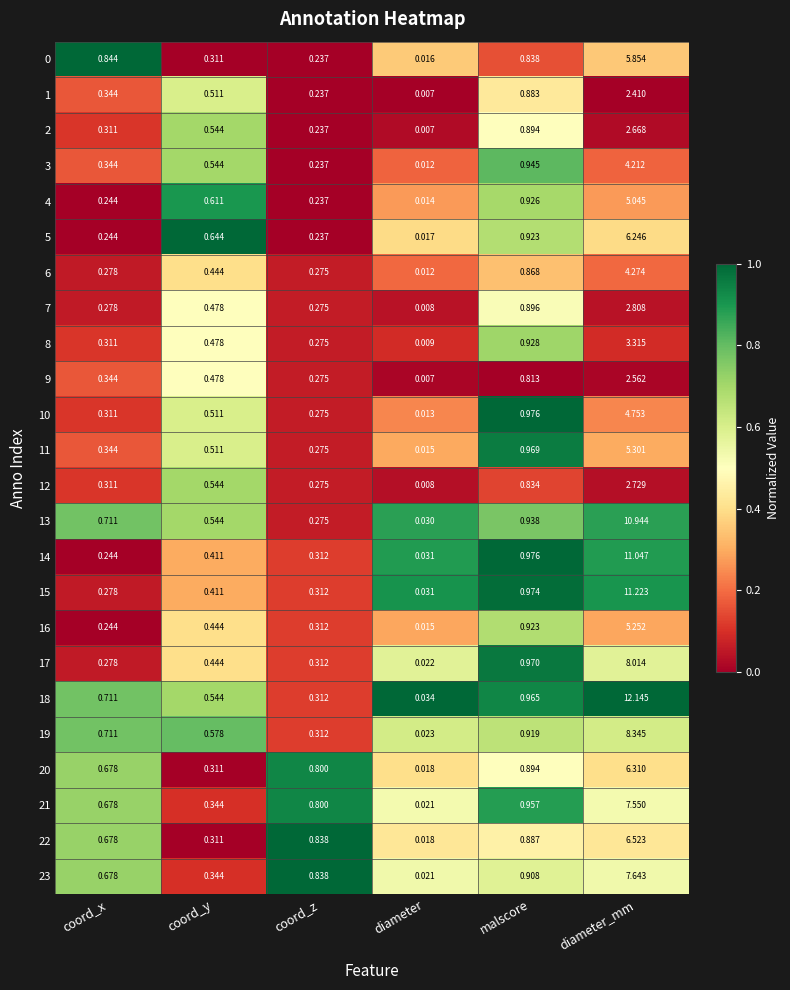

At which label is 0 closest to 2?

coord_x